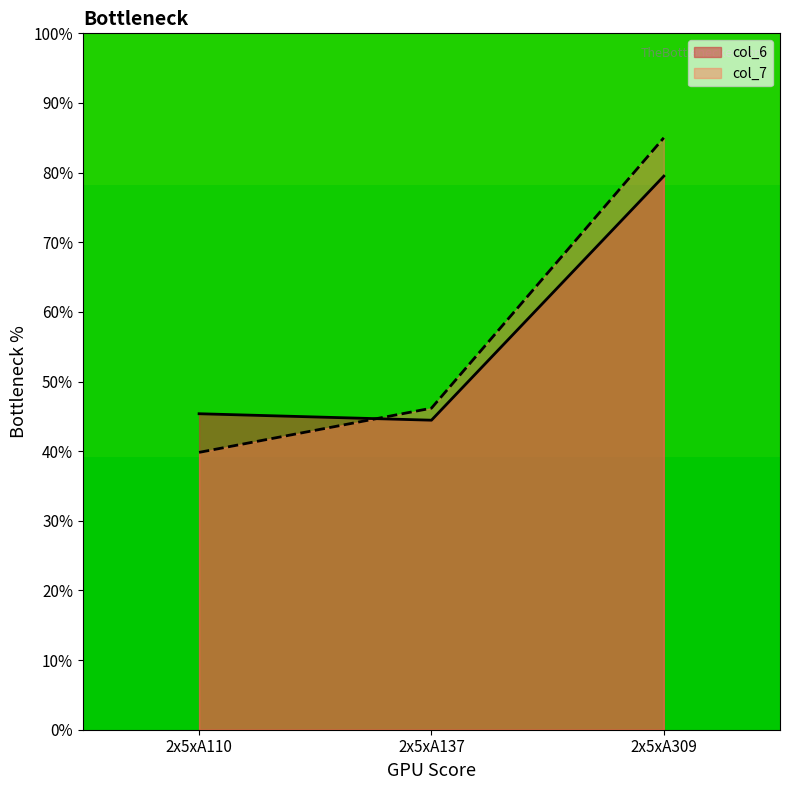

What are all the series names shown in the legend?

col_6, col_7